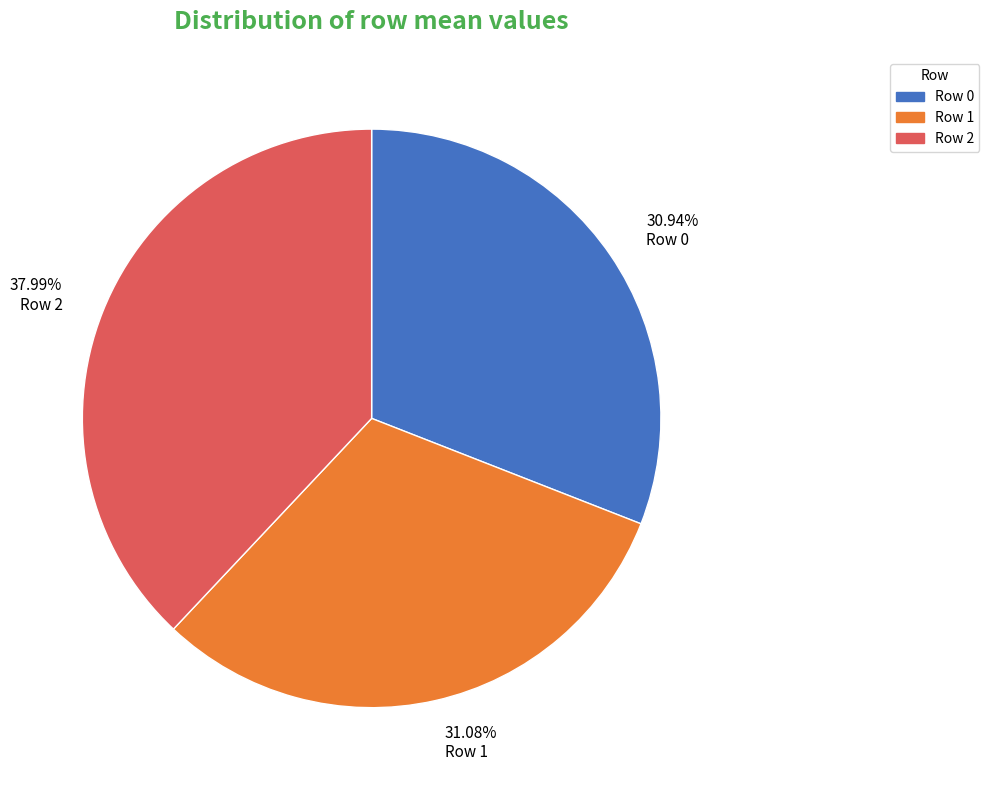

How many segments does this pie chart have?

3